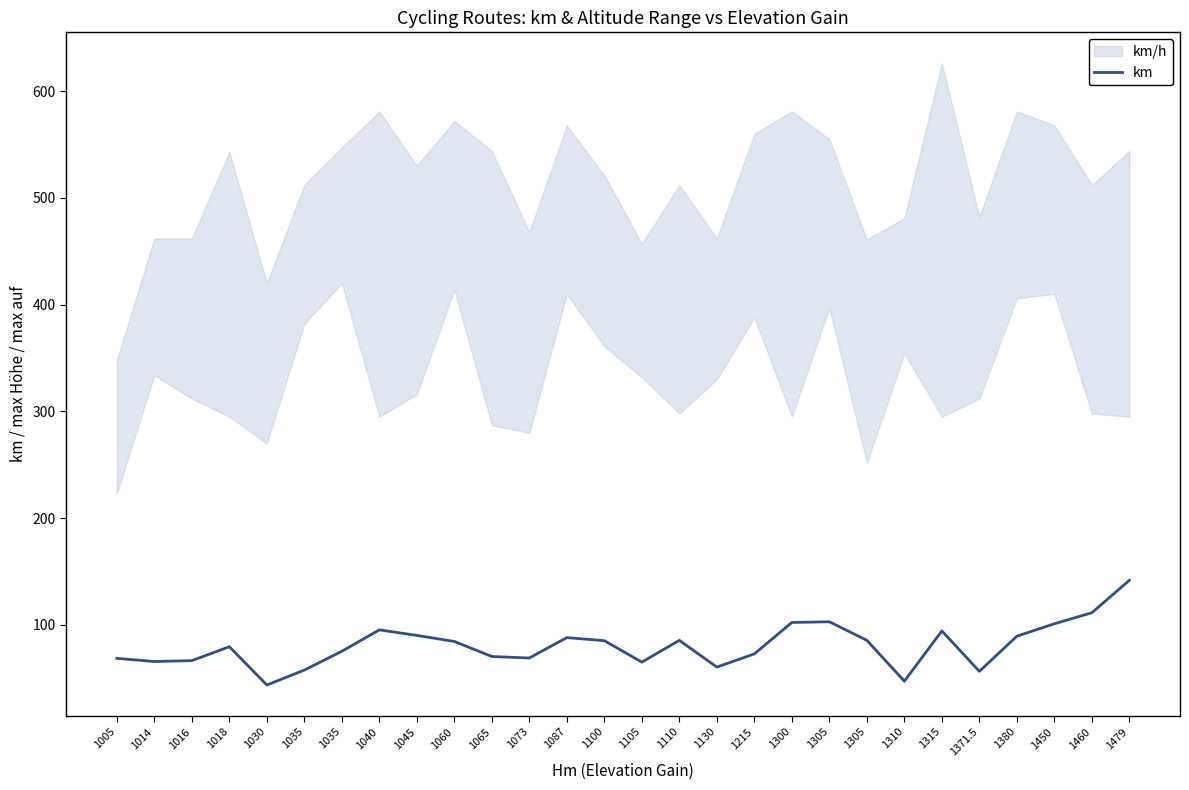

At which label is the value closest to 92?

1045